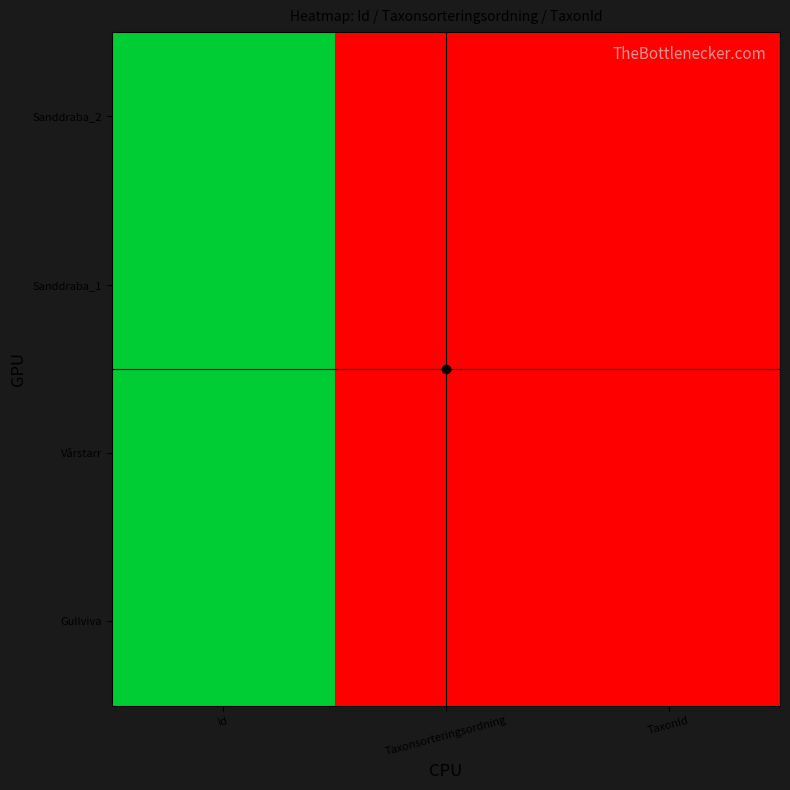

Between Id and TaxonId, which is larger?

Id